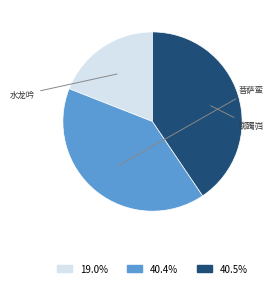

Is there a majority slice in this chart?

No